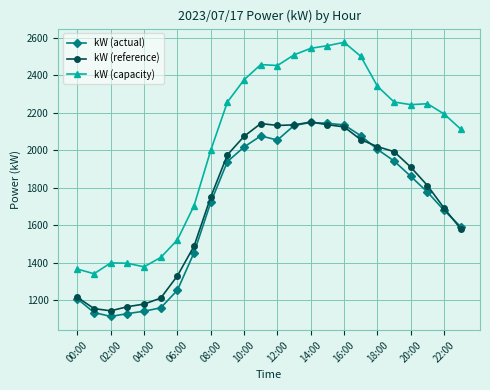

What is the minimum value shown in the chart?

1112